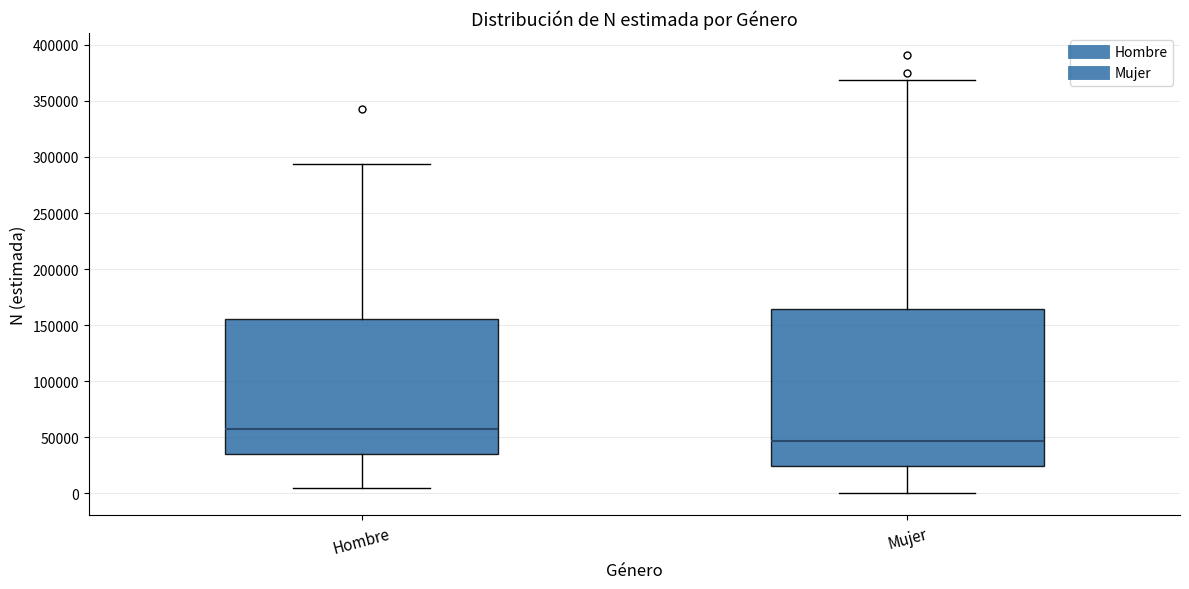

Reading left to right, transcribe this box plot: for each box, give where its median line is, the range the box spans, and where its two whiskers end, as read against the y-axis. The values are not printed on the chart, so give them approximately, as read against the axis.

Hombre: median 55000, box 35000 to 155000, whiskers 5000 to 295000
Mujer: median 45000, box 25000 to 165000, whiskers 0 to 370000